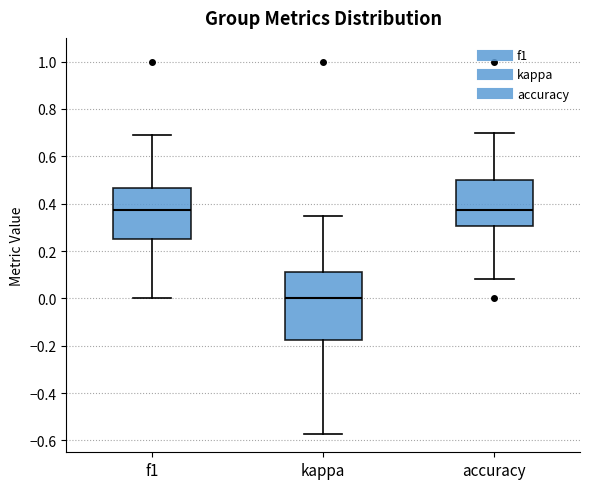

Reading left to right, transcribe this box plot: for each box, give where its median line is, the range the box spans, and where its two whiskers end, as read against the y-axis. The values are not printed on the chart, so give them approximately, as read against the axis.

f1: median 0.38, box 0.26 to 0.46, whiskers 0.00 to 0.70
kappa: median 0.00, box -0.18 to 0.10, whiskers -0.58 to 0.34
accuracy: median 0.38, box 0.30 to 0.50, whiskers 0.08 to 0.70